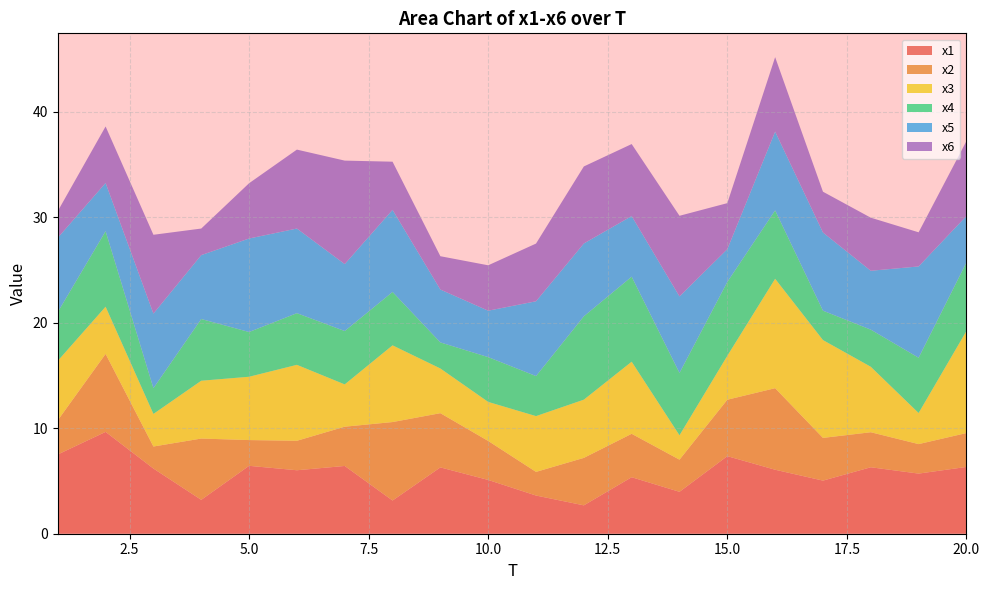

Reading right to left, extract all data points from this chart.

x1: 20=6.3	19=5.7	18=6.3	17=5.0	16=6.1	15=7.3	14=4.0	13=5.4	12=2.7	11=3.6	10=5.1	9=6.3	8=3.1	7=6.4	6=6.0	5=6.4	4=3.2	3=6.2	2=9.6	1=7.5
x2: 20=3.2	19=2.8	18=3.3	17=4.0	16=7.7	15=5.3	14=3.0	13=4.1	12=4.5	11=2.2	10=3.7	9=5.1	8=7.4	7=3.7	6=2.8	5=2.4	4=5.8	3=2.1	2=7.4	1=3.2
x3: 20=9.7	19=2.9	18=6.2	17=9.3	16=10.4	15=4.2	14=2.3	13=6.8	12=5.5	11=5.3	10=3.7	9=4.2	8=7.3	7=4.0	6=7.2	5=6.0	4=5.5	3=3.1	2=4.5	1=5.6
x4: 20=6.5	19=5.2	18=3.5	17=2.8	16=6.5	15=7.0	14=5.9	13=8.1	12=7.9	11=3.8	10=4.2	9=2.5	8=5.1	7=5.1	6=4.9	5=4.2	4=5.8	3=2.4	2=7.2	1=4.6
x5: 20=4.4	19=8.6	18=5.6	17=7.4	16=7.5	15=3.1	14=7.2	13=5.7	12=6.9	11=7.1	10=4.4	9=5.0	8=7.8	7=6.3	6=8.0	5=8.9	4=6.1	3=7.1	2=4.6	1=7.0
x6: 20=7.1	19=3.2	18=5.0	17=3.9	16=7.1	15=4.4	14=7.6	13=6.8	12=7.3	11=5.5	10=4.3	9=3.2	8=4.6	7=9.8	6=7.5	5=5.2	4=2.5	3=7.5	2=5.4	1=2.5